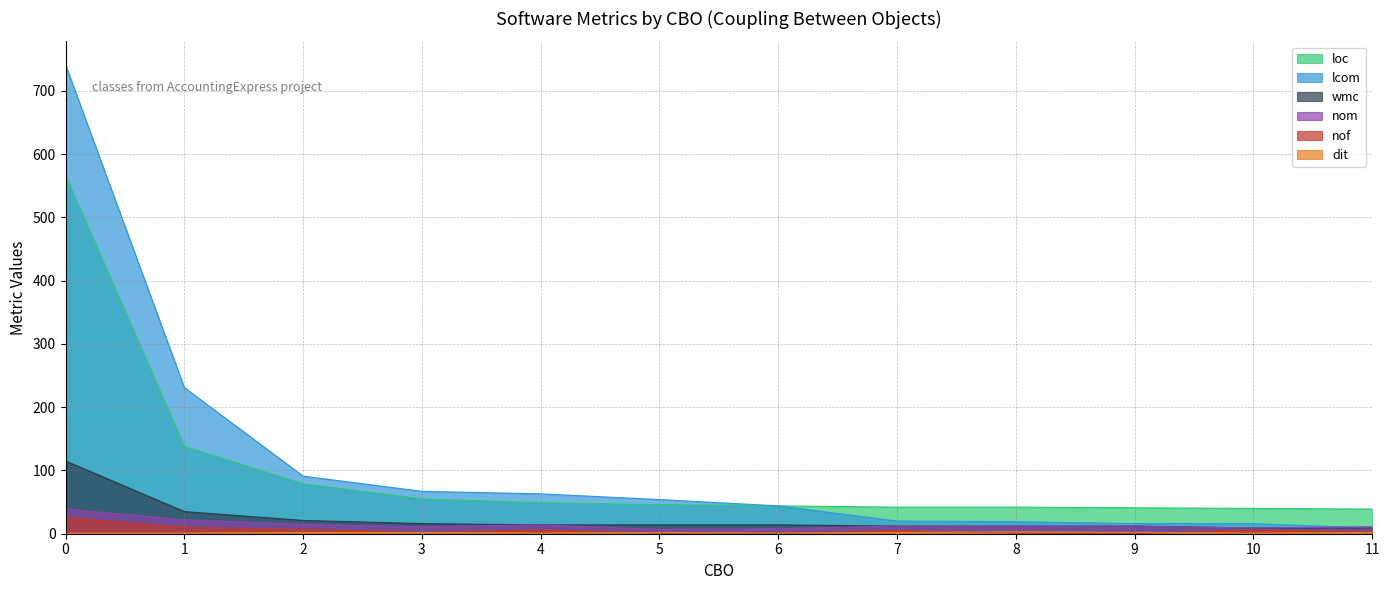

The value of loc at 6 is 44. True or false?

True